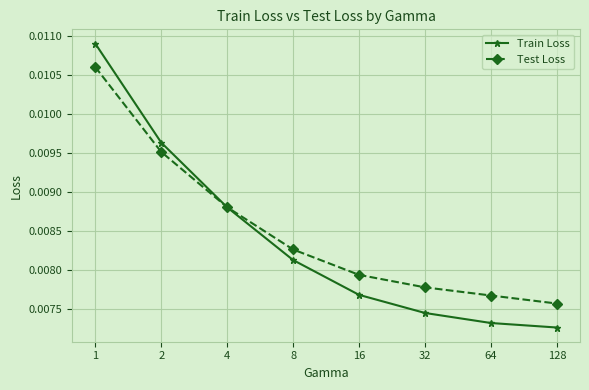

What are all the series names shown in the legend?

Train Loss, Test Loss